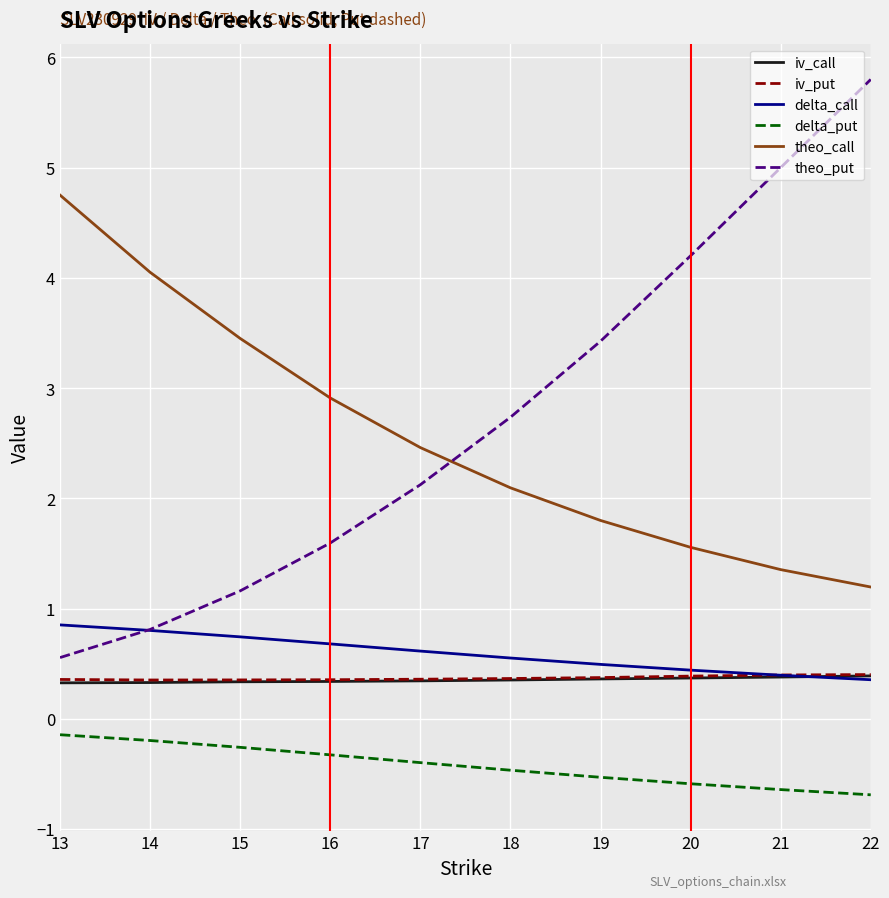

What is the maximum value for iv_put?

0.4